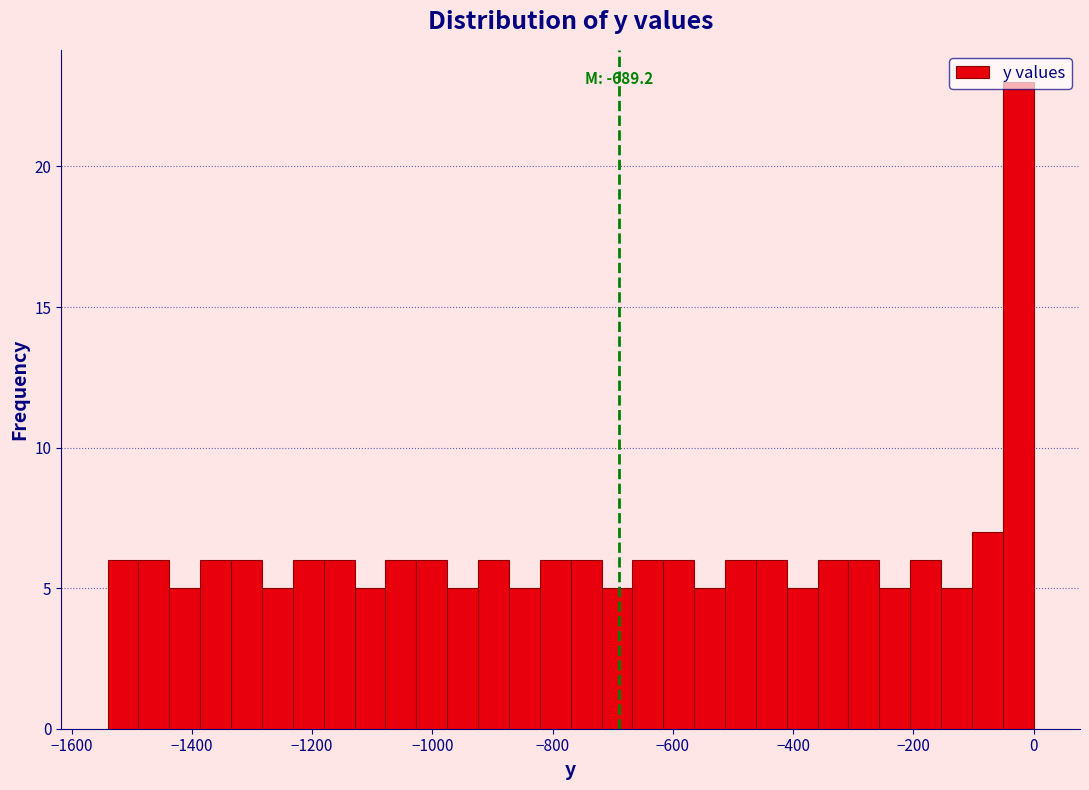

Around what value on the x-axis is the tallest bar? Give the approximate position of its centre, as read against the axis.

-20